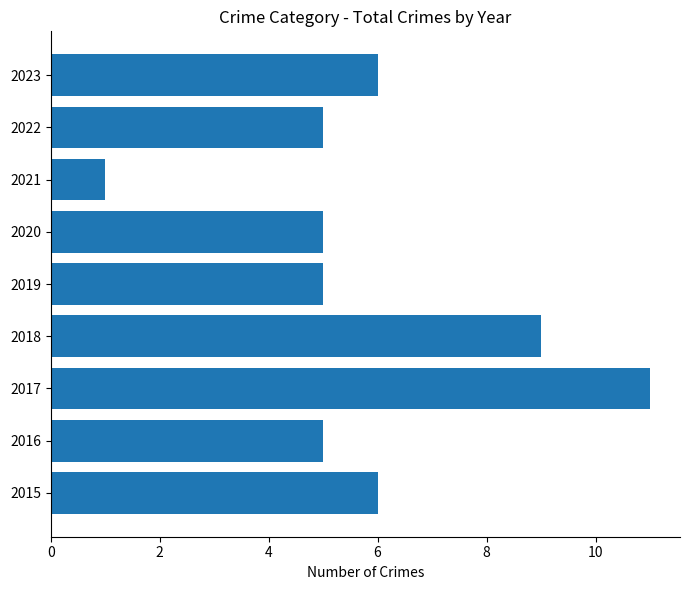

Reading top to bottom, list all the values displayed in this chart.

2023=6	2022=5	2021=1	2020=5	2019=5	2018=9	2017=11	2016=5	2015=6